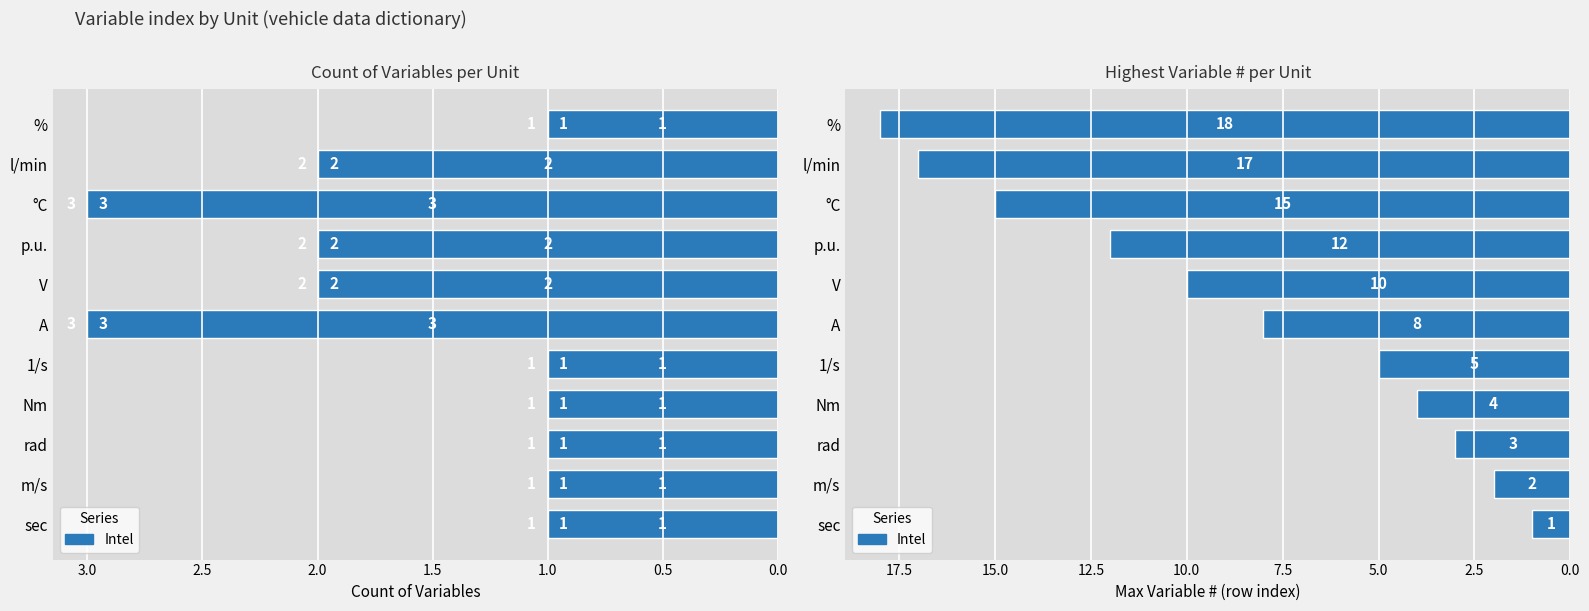

What is the value of the Count of Variables bar at the 2nd from the left?

1